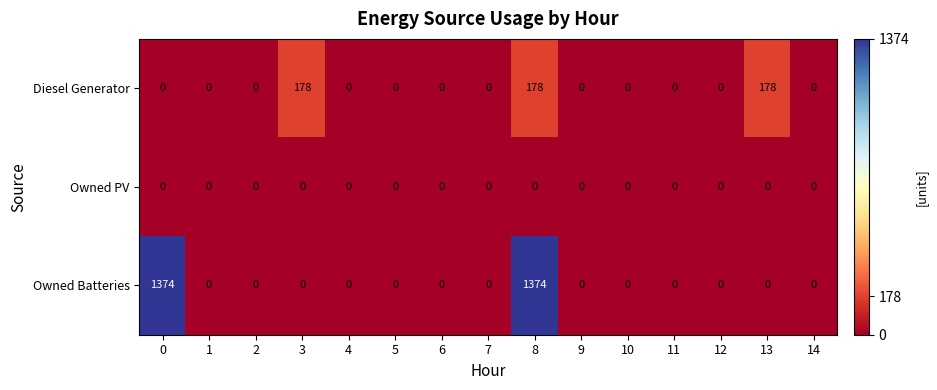

Which series changed the most between 8 and 12?

Owned Batteries